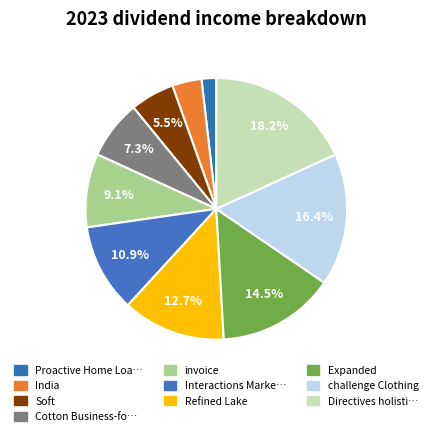

To the nearest percent, what is the average slice percentage?

10%